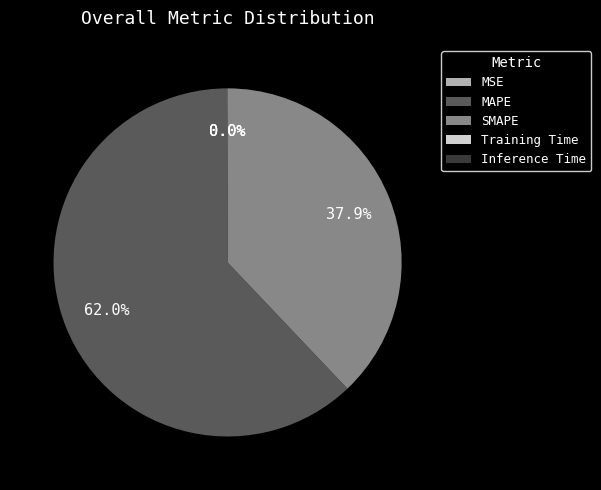

What is the majority slice?

MAPE